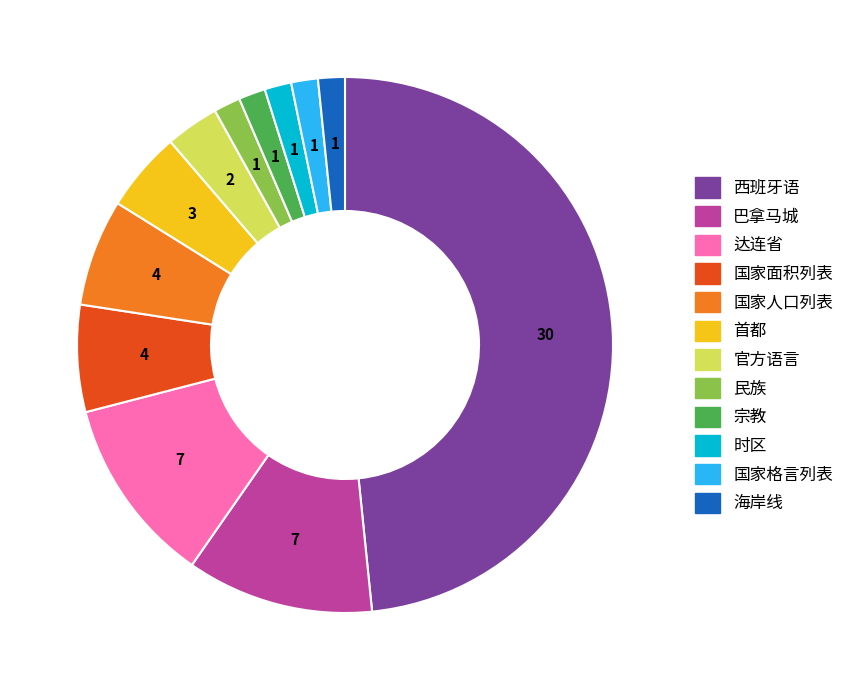

Which category has the biggest portion of the pie?

西班牙语